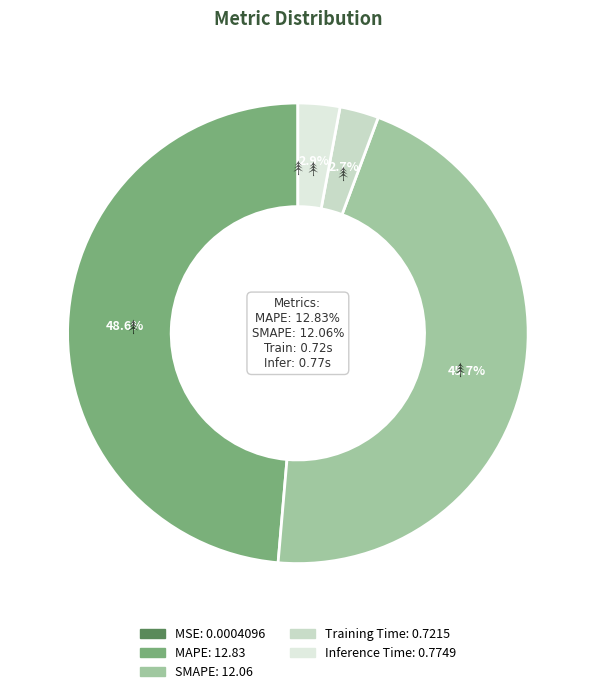

Rank the categories by value from highest to lowest.

MAPE, SMAPE, Inference Time, Training Time, MSE